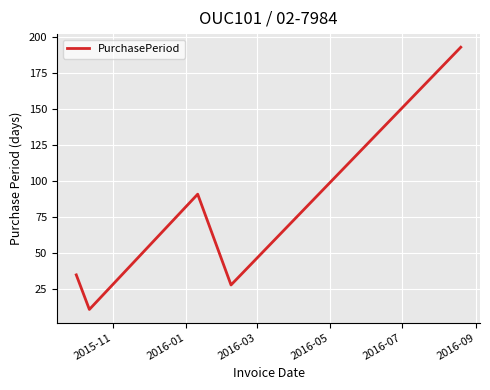

What is the average value?

72